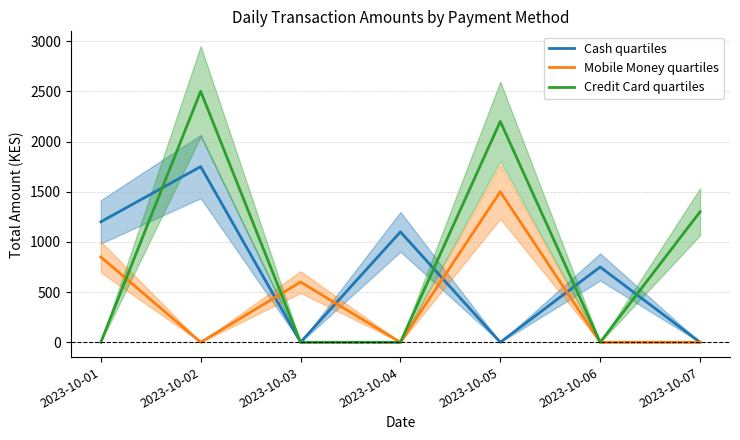

Which series has the largest range (max minus min)?

Credit Card quartiles